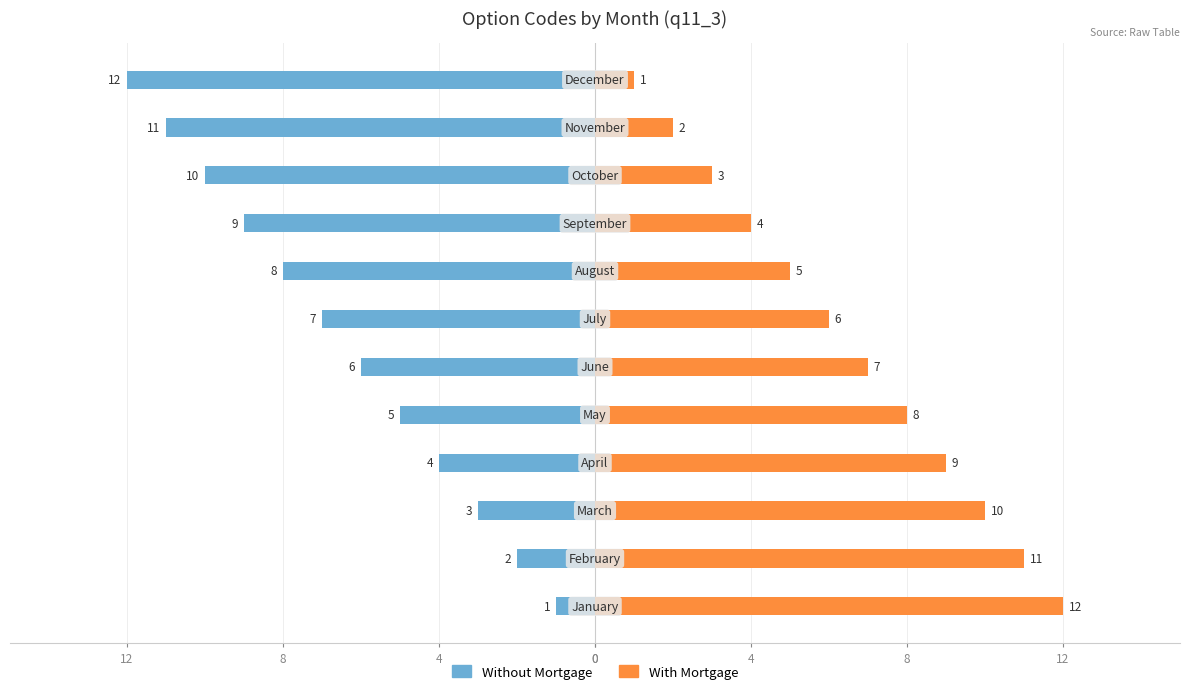

How many distinct data groups are displayed?

2